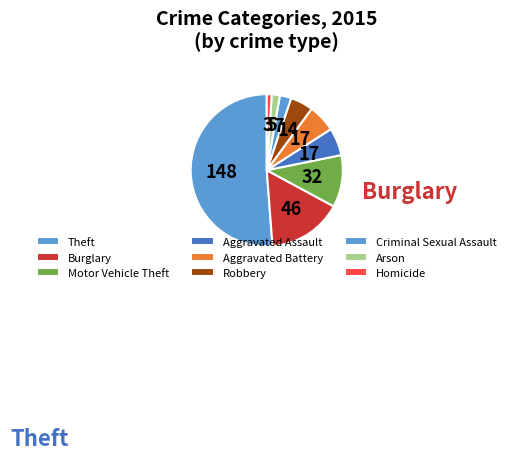

To the nearest percent, what percentage of the pie is Theft?

51%